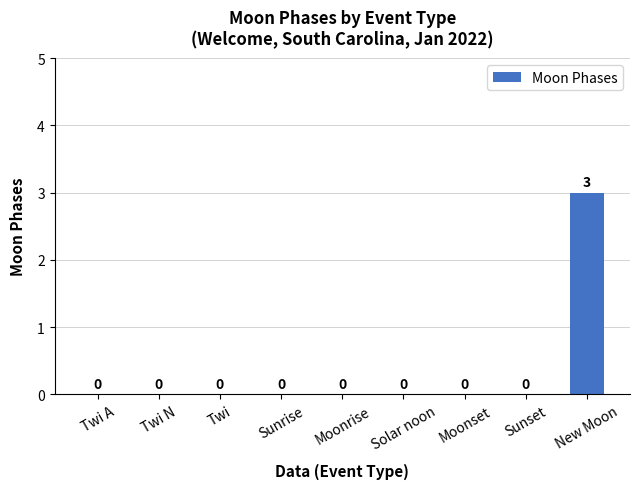

Reading right to left, transcribe all the data shown in this chart.

New Moon=3	Sunset=0	Moonset=0	Solar noon=0	Moonrise=0	Sunrise=0	Twi=0	Twi N=0	Twi A=0